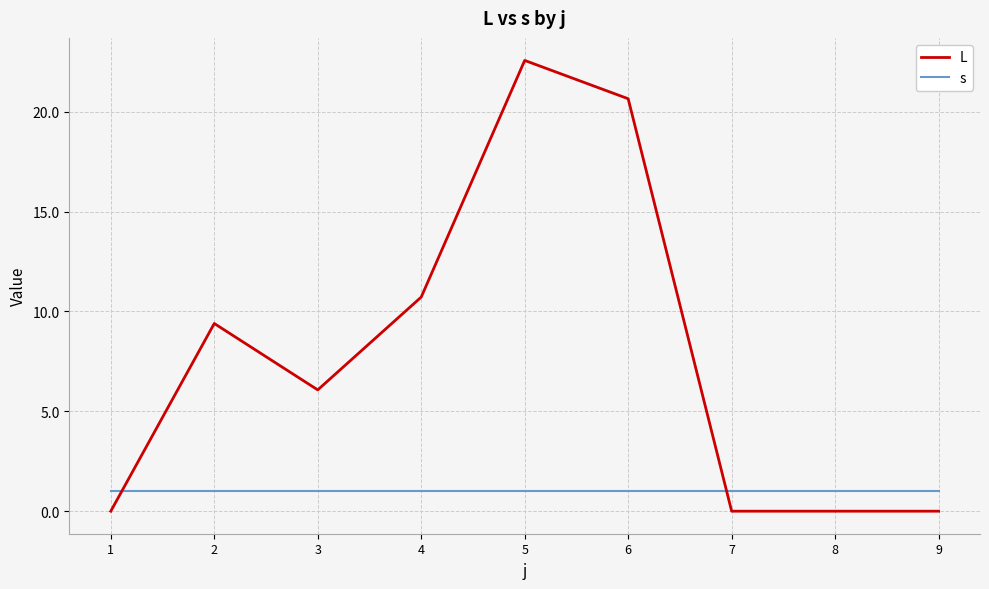

How many values in the L series are below 6?

4